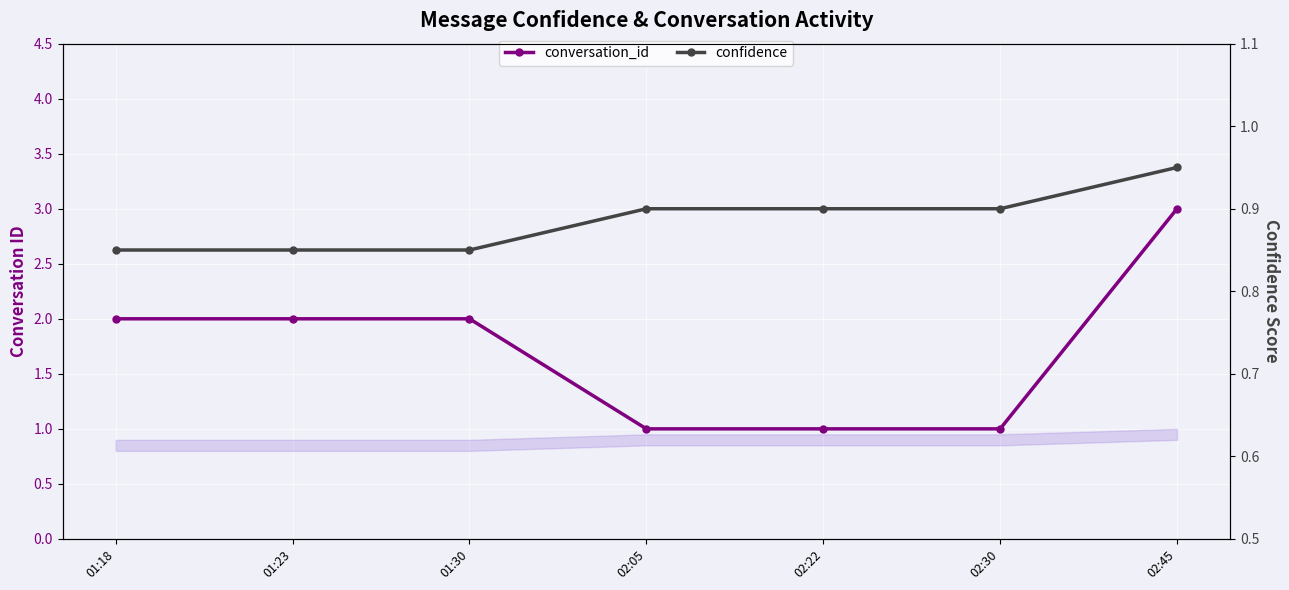

What are all the series names shown in the legend?

conversation_id, confidence